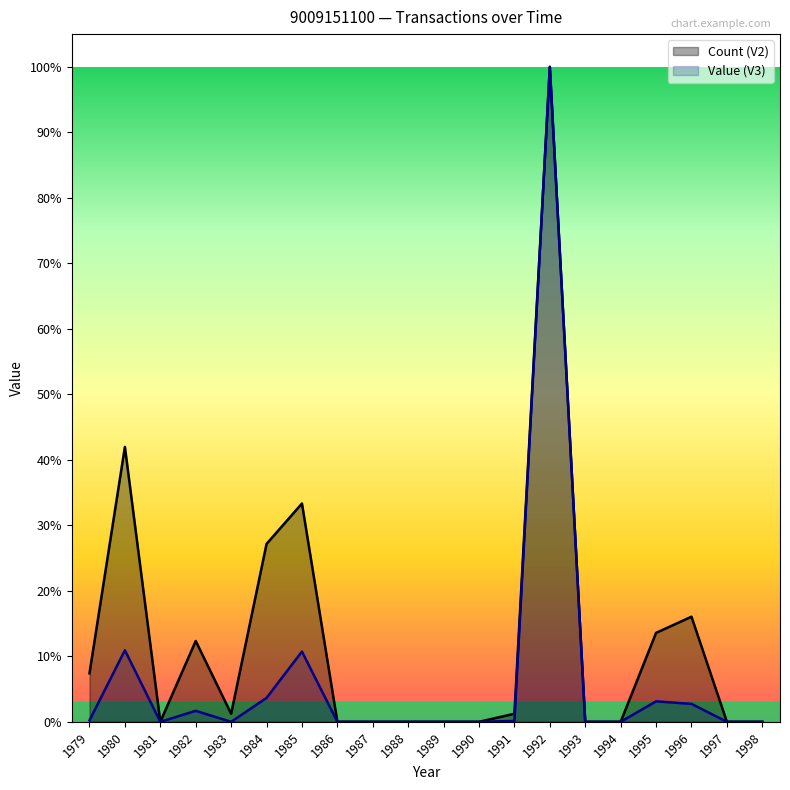

True or false: Count (V2) and Value (V3) cross at least once.

False